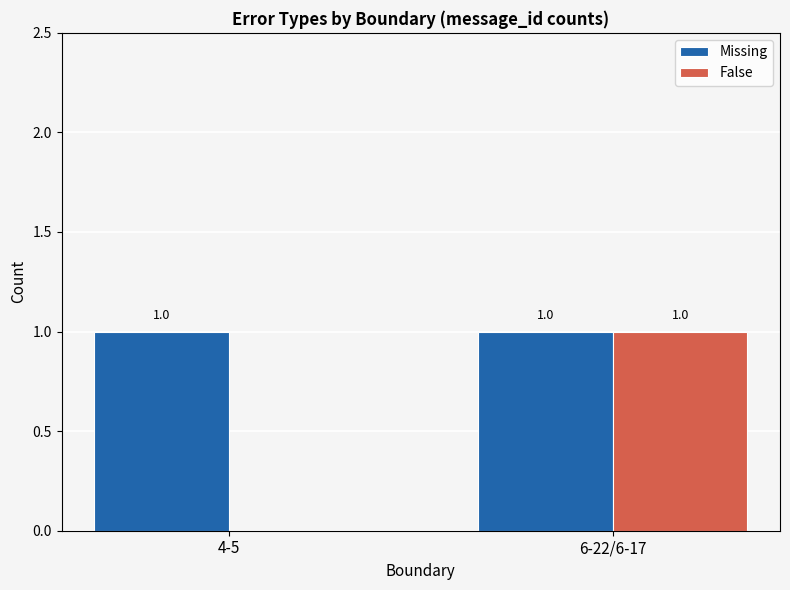

At which label is False closest to 0?

4-5